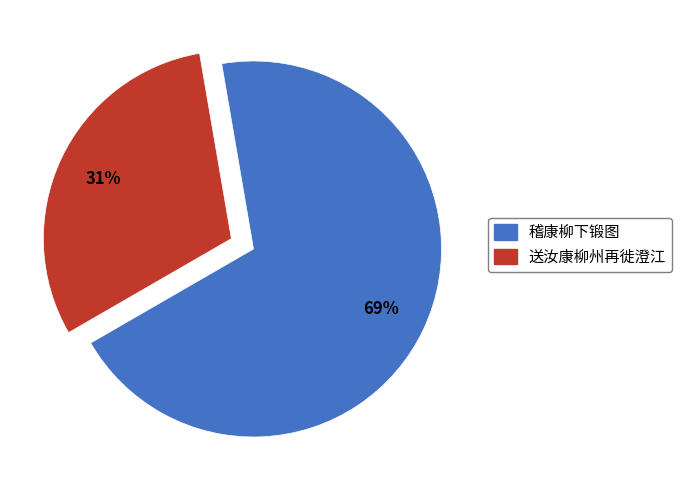

What percentage is the 送汝康柳州再徙澄江 slice, to the nearest percent?

31%